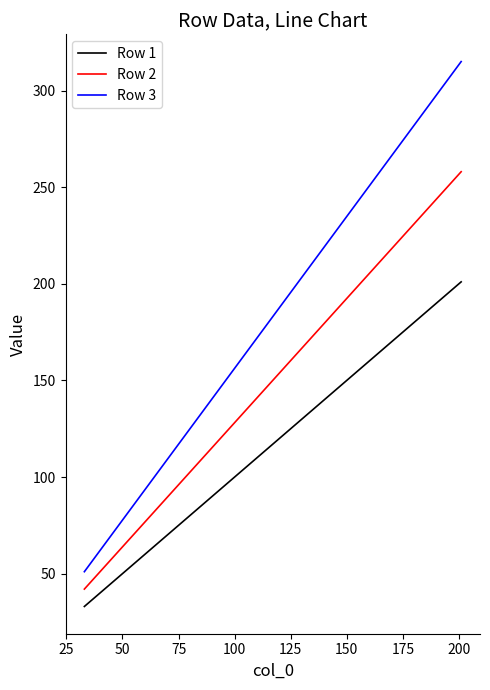

True or false: Row 1 and Row 2 cross at least once.

False